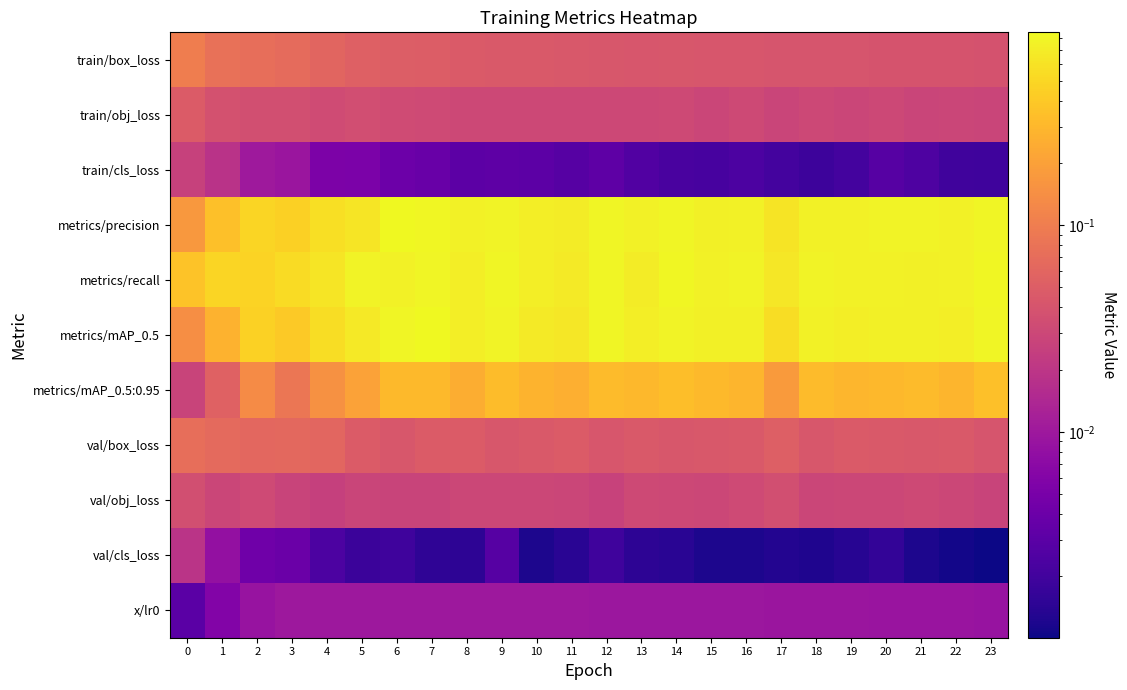

Reading right to left, list all the values displayed in this chart.

train/box_loss: 23=0.0	22=0.0	21=0.0	20=0.0	19=0.0	18=0.0	17=0.0	16=0.0	15=0.0	14=0.0	13=0.0	12=0.0	11=0.0	10=0.0	9=0.0	8=0.0	7=0.0	6=0.1	5=0.1	4=0.1	3=0.1	2=0.1	1=0.1	0=0.1
train/obj_loss: 23=0.0	22=0.0	21=0.0	20=0.0	19=0.0	18=0.0	17=0.0	16=0.0	15=0.0	14=0.0	13=0.0	12=0.0	11=0.0	10=0.0	9=0.0	8=0.0	7=0.0	6=0.0	5=0.0	4=0.0	3=0.0	2=0.0	1=0.0	0=0.0
train/cls_loss: 23=0.0	22=0.0	21=0.0	20=0.0	19=0.0	18=0.0	17=0.0	16=0.0	15=0.0	14=0.0	13=0.0	12=0.0	11=0.0	10=0.0	9=0.0	8=0.0	7=0.0	6=0.0	5=0.0	4=0.0	3=0.0	2=0.0	1=0.0	0=0.0
metrics/precision: 23=0.8	22=0.8	21=0.8	20=0.8	19=0.8	18=0.8	17=0.6	16=0.8	15=0.7	14=0.8	13=0.8	12=0.8	11=0.7	10=0.7	9=0.8	8=0.8	7=0.8	6=0.9	5=0.6	4=0.6	3=0.4	2=0.5	1=0.3	0=0.2
metrics/recall: 23=0.8	22=0.8	21=0.7	20=0.8	19=0.8	18=0.8	17=0.7	16=0.8	15=0.8	14=0.8	13=0.7	12=0.8	11=0.7	10=0.7	9=0.8	8=0.7	7=0.8	6=0.8	5=0.8	4=0.6	3=0.5	2=0.5	1=0.5	0=0.4
metrics/mAP_0.5: 23=0.8	22=0.7	21=0.7	20=0.7	19=0.7	18=0.8	17=0.6	16=0.7	15=0.7	14=0.8	13=0.7	12=0.8	11=0.7	10=0.7	9=0.8	8=0.7	7=0.9	6=0.8	5=0.7	4=0.6	3=0.4	2=0.5	1=0.3	0=0.1
metrics/mAP_0.5:0.95: 23=0.3	22=0.3	21=0.3	20=0.3	19=0.3	18=0.3	17=0.2	16=0.3	15=0.3	14=0.3	13=0.3	12=0.3	11=0.3	10=0.3	9=0.3	8=0.3	7=0.3	6=0.3	5=0.2	4=0.1	3=0.1	2=0.1	1=0.1	0=0.0
val/box_loss: 23=0.0	22=0.0	21=0.0	20=0.0	19=0.0	18=0.0	17=0.1	16=0.0	15=0.0	14=0.0	13=0.0	12=0.0	11=0.0	10=0.0	9=0.0	8=0.0	7=0.0	6=0.0	5=0.0	4=0.1	3=0.1	2=0.1	1=0.1	0=0.1
val/obj_loss: 23=0.0	22=0.0	21=0.0	20=0.0	19=0.0	18=0.0	17=0.0	16=0.0	15=0.0	14=0.0	13=0.0	12=0.0	11=0.0	10=0.0	9=0.0	8=0.0	7=0.0	6=0.0	5=0.0	4=0.0	3=0.0	2=0.0	1=0.0	0=0.0
val/cls_loss: 23=0.0	22=0.0	21=0.0	20=0.0	19=0.0	18=0.0	17=0.0	16=0.0	15=0.0	14=0.0	13=0.0	12=0.0	11=0.0	10=0.0	9=0.0	8=0.0	7=0.0	6=0.0	5=0.0	4=0.0	3=0.0	2=0.0	1=0.0	0=0.0
x/lr0: 23=0.0	22=0.0	21=0.0	20=0.0	19=0.0	18=0.0	17=0.0	16=0.0	15=0.0	14=0.0	13=0.0	12=0.0	11=0.0	10=0.0	9=0.0	8=0.0	7=0.0	6=0.0	5=0.0	4=0.0	3=0.0	2=0.0	1=0.0	0=0.0